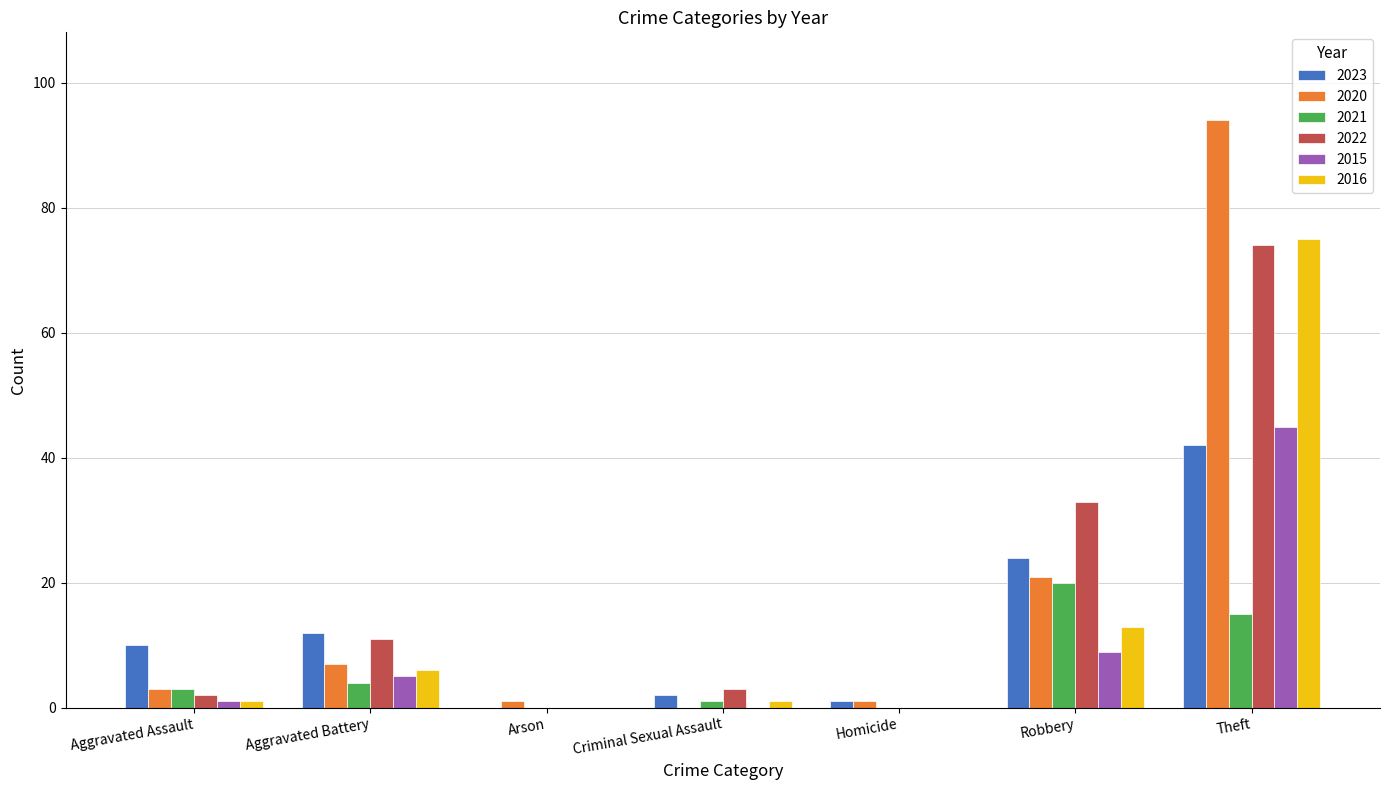

Reading right to left, what are all the values shown in this chart?

2023: 42	24	1	2	0	12	10
2020: 94	21	1	0	1	7	3
2021: 15	20	0	1	0	4	3
2022: 74	33	0	3	0	11	2
2015: 45	9	0	0	0	5	1
2016: 75	13	0	1	0	6	1